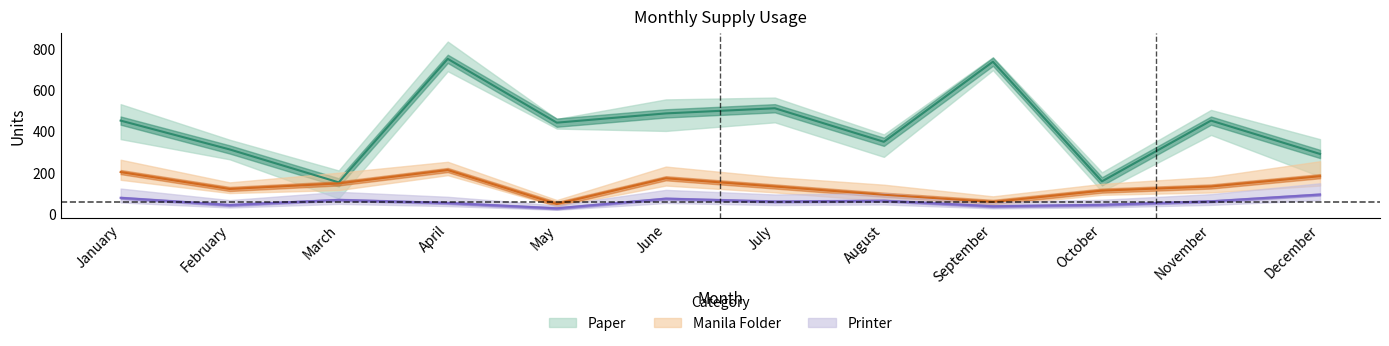

At which category is the sum across all series the highest?

April